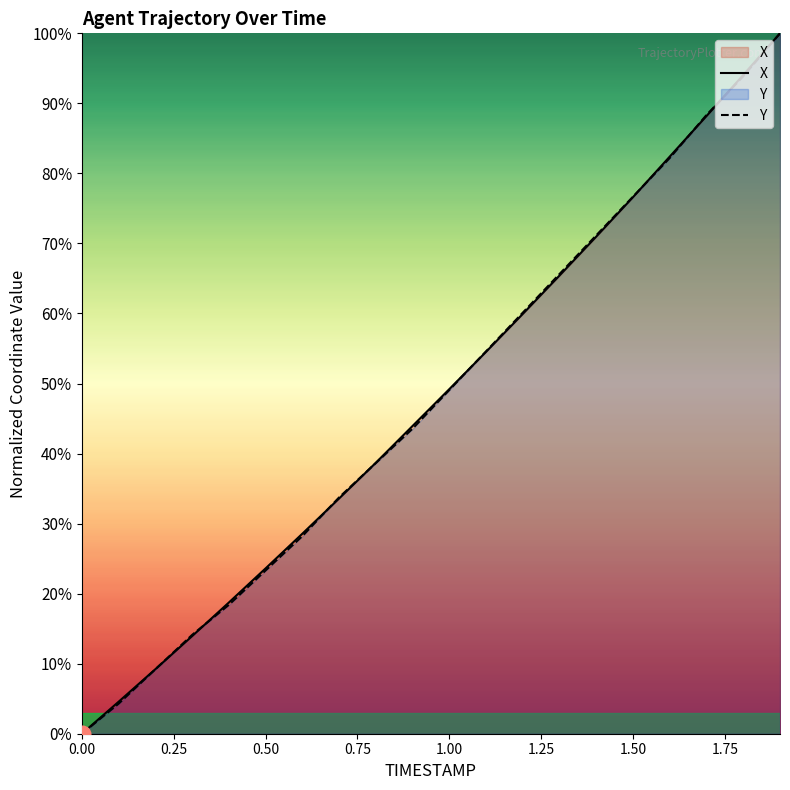

Which series has the largest range (max minus min)?

X